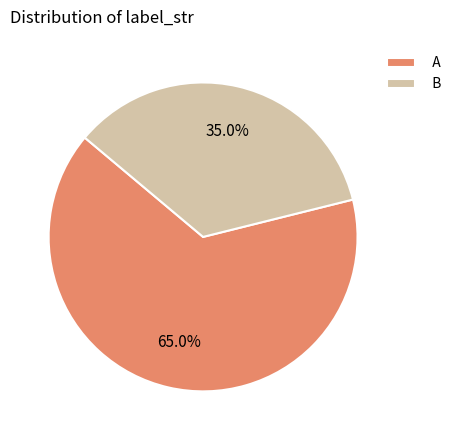

To the nearest percent, what percentage of the pie is B?

35%